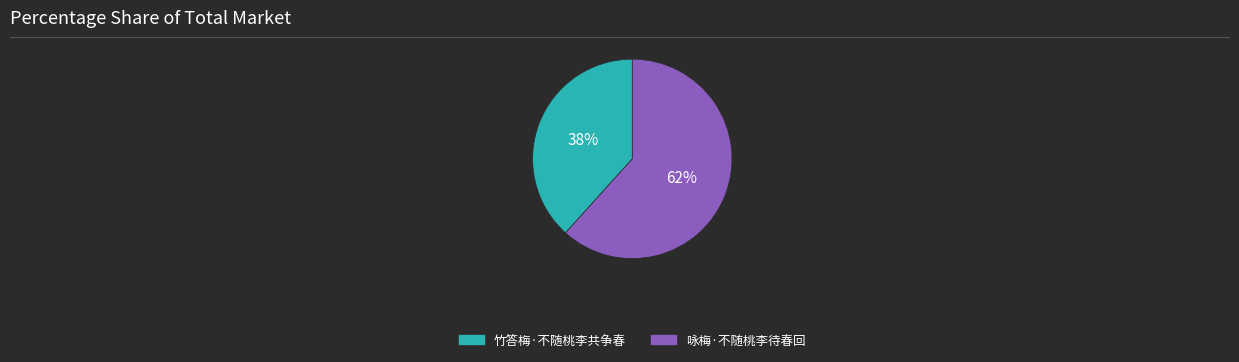

What percentage is the 咏梅·不随桃李待春回 slice, to the nearest percent?

62%